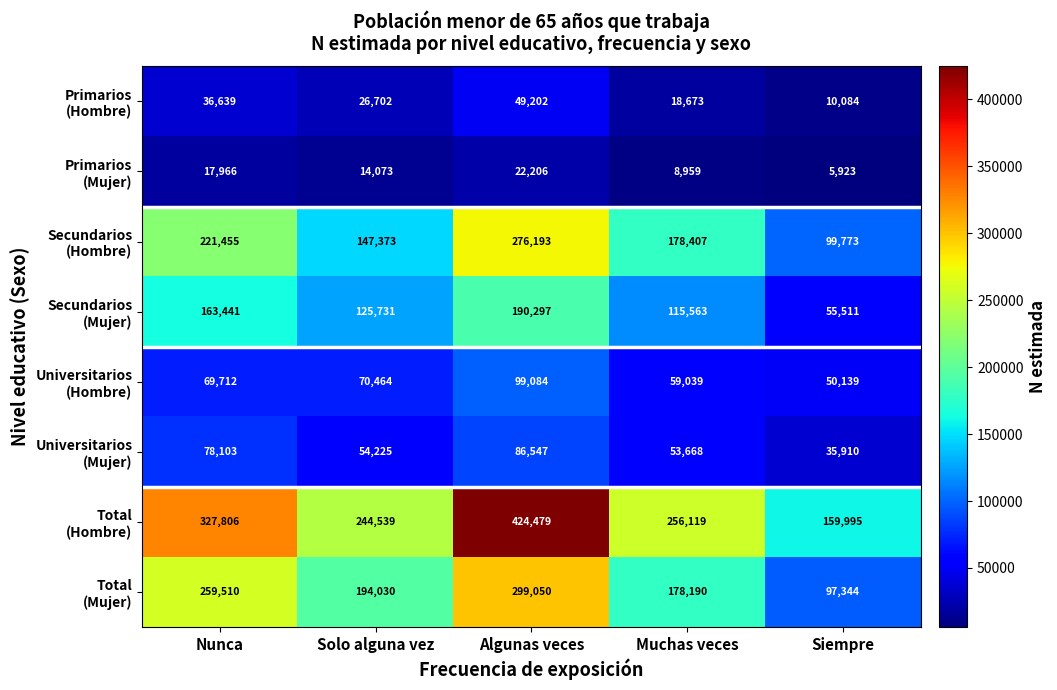

At how many categories does at least one series exceed 250312?

3